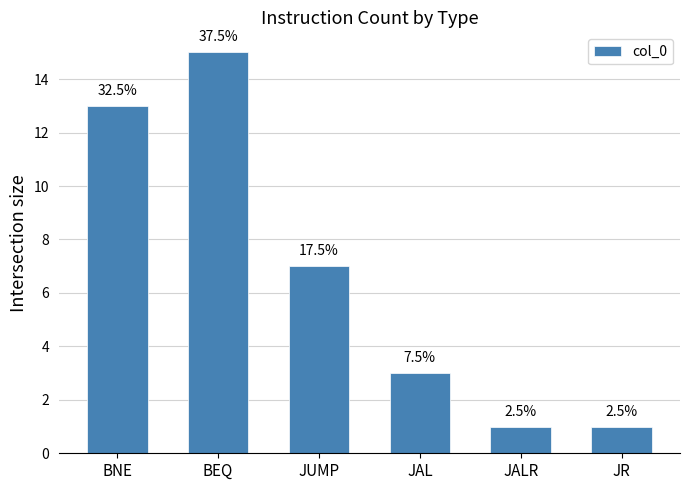

What is the difference between the second highest and minimum values?

12